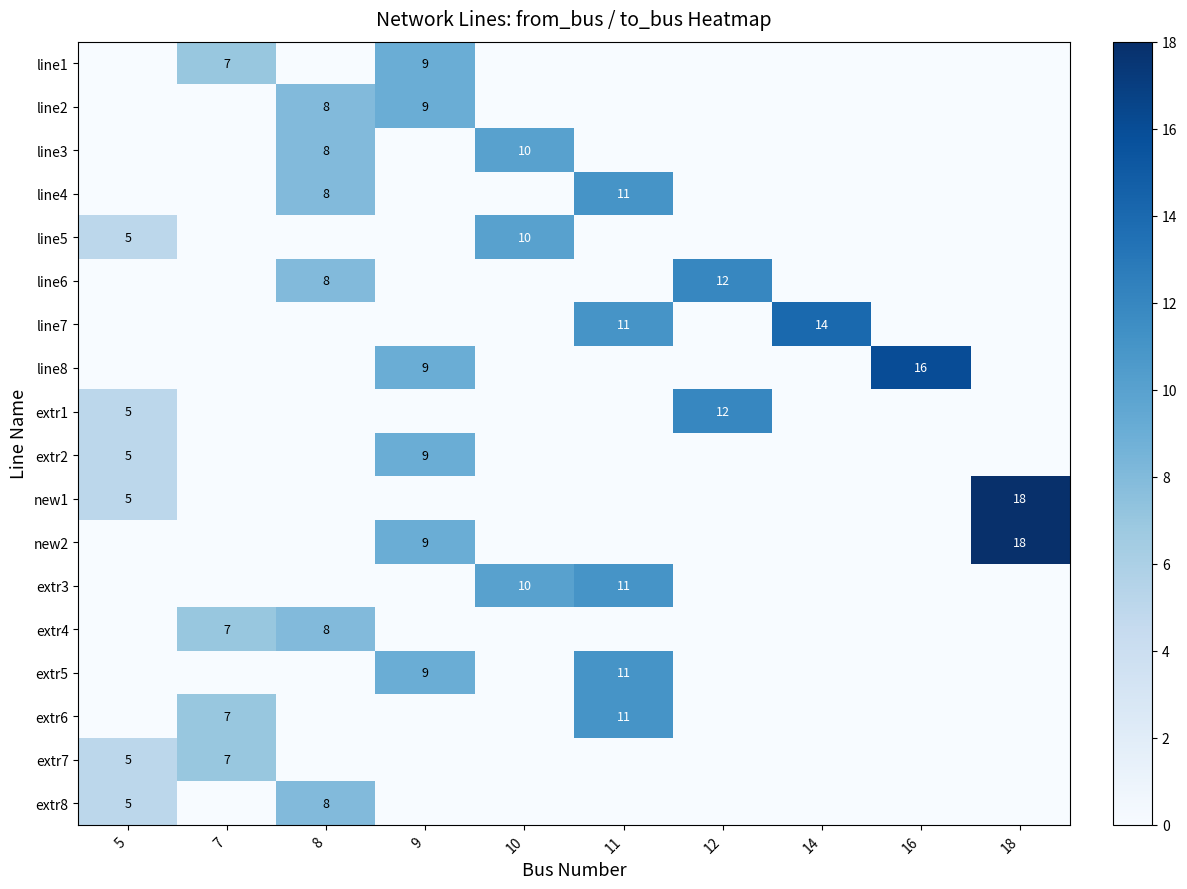

The line3 series shows 8 at 8. True or false?

True